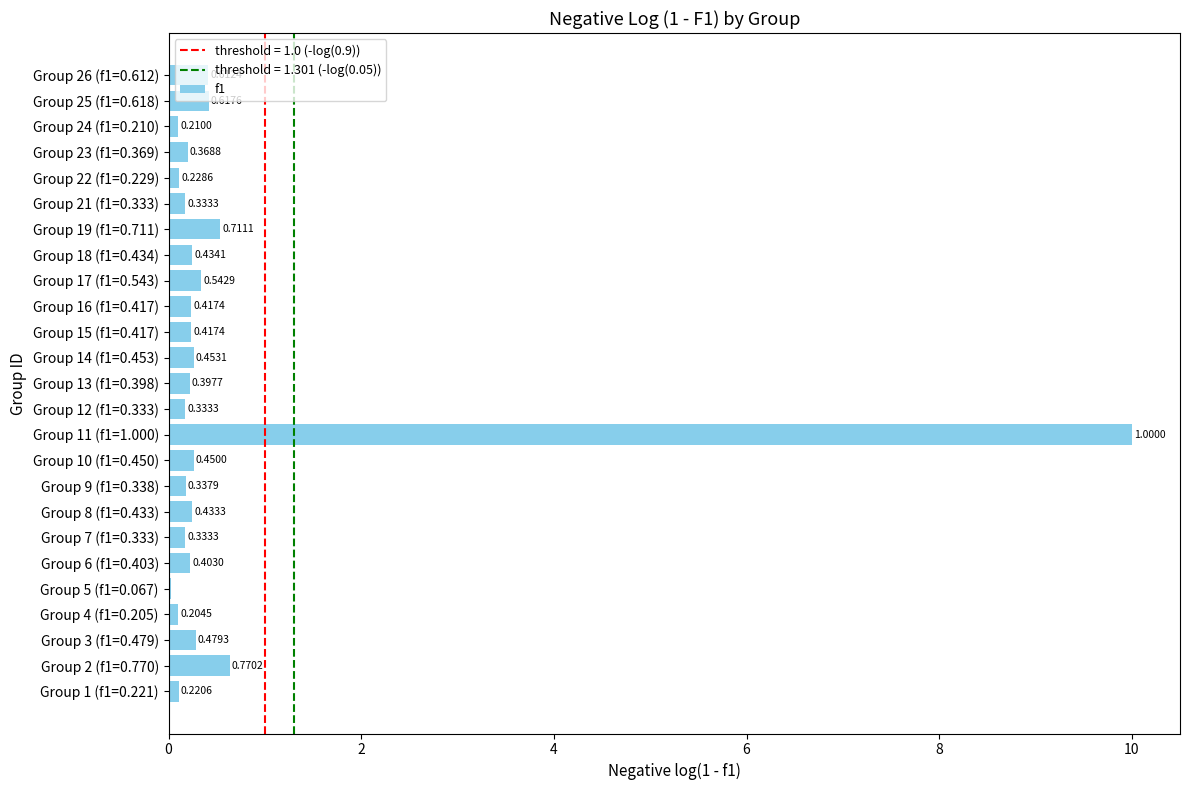

Which has a higher value, Group 21 (f1=0.333) or Group 14 (f1=0.453)?

Group 14 (f1=0.453)